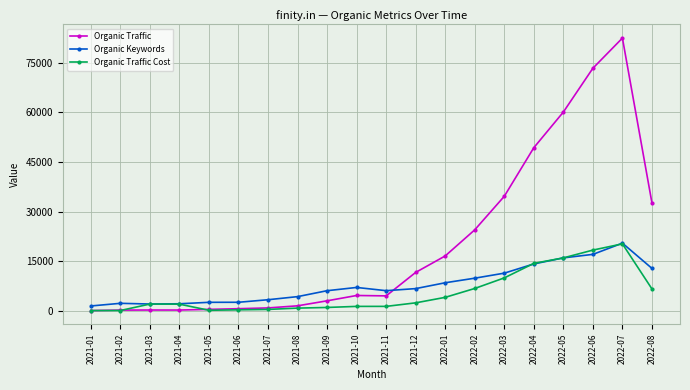

What is the label of the 17th point from the left?

2022-05